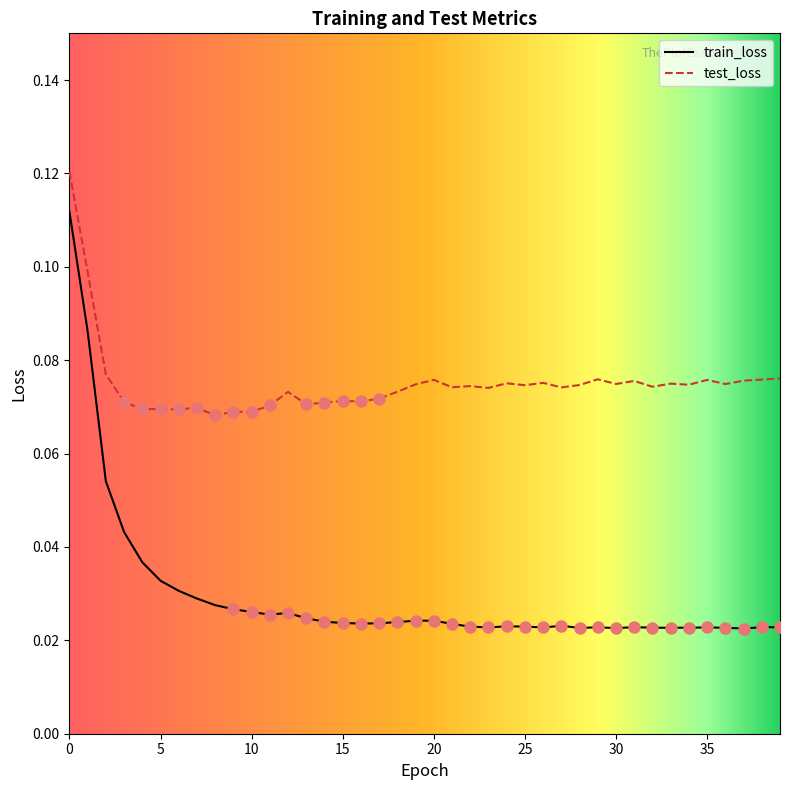

True or false: test_loss and train_loss intersect in this chart.

False